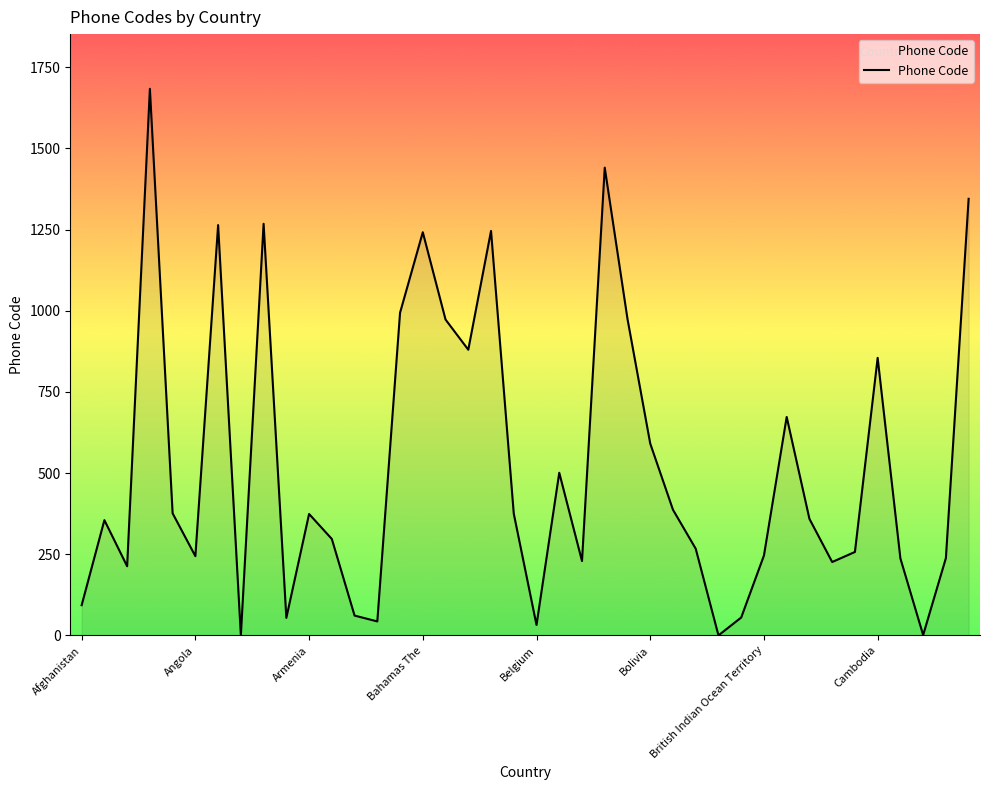

What is the greatest value displayed?

1684